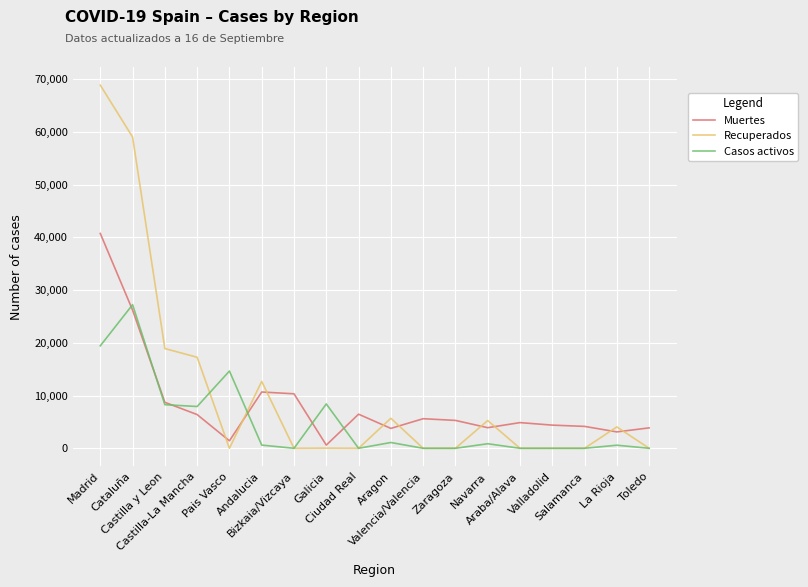

What is the total value across all series at La Rioja?

7741